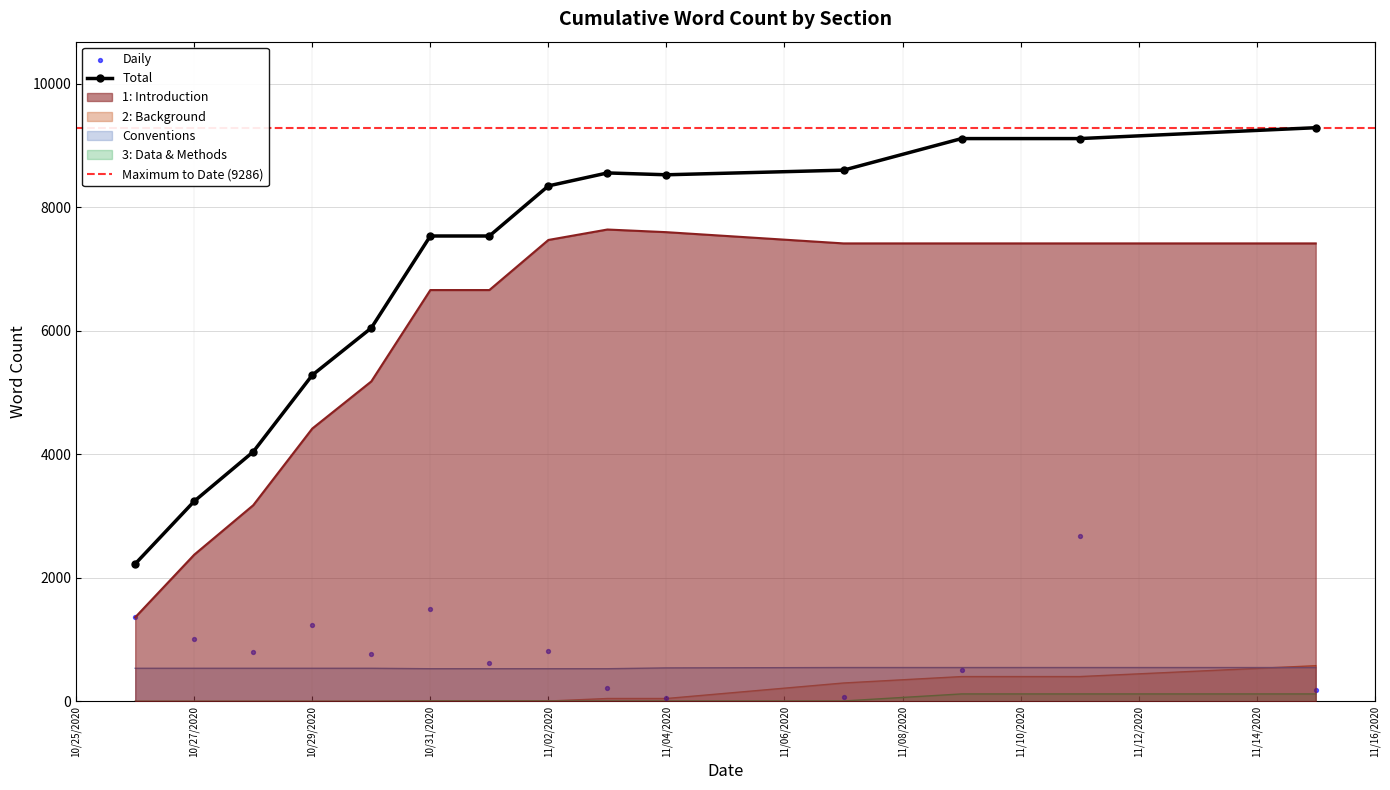

Which series reaches the maximum Y coordinate?

Total